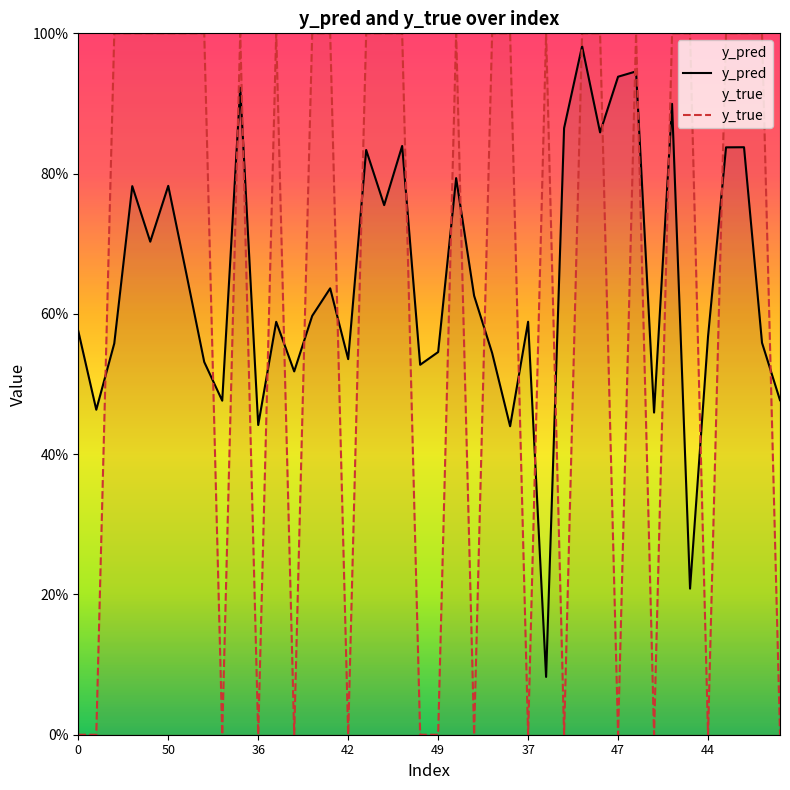

How many interior local peaks does the y_true series have?

5